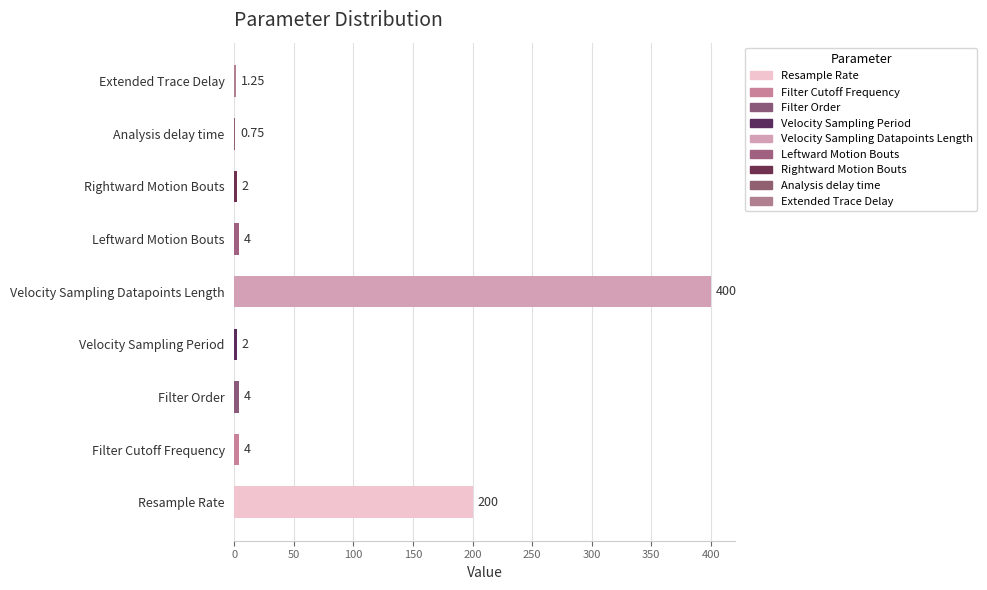

Are the bars grouped side by side (vs. stacked)?

No